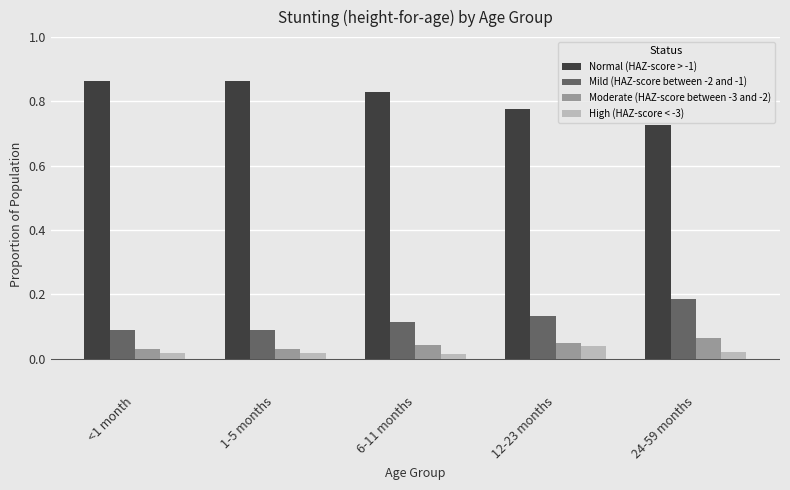

Count the Moderate (HAZ-score between -3 and -2) values in the range 0 to 1.

5